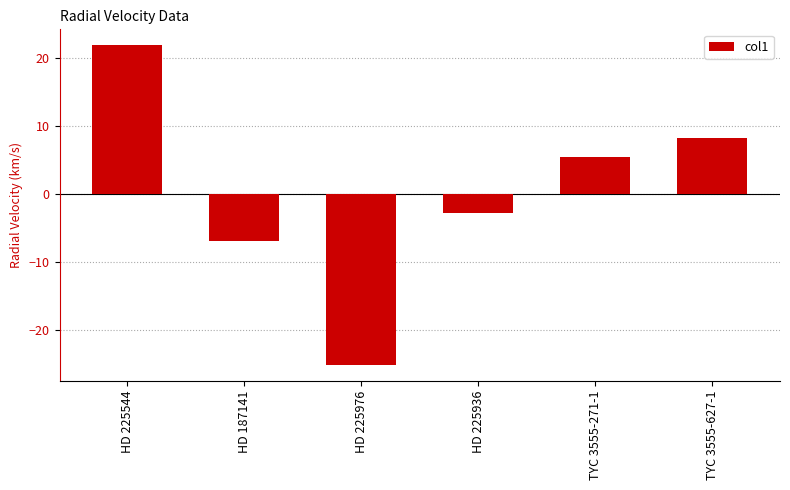

At which label is the value closest to -1?

HD 225936